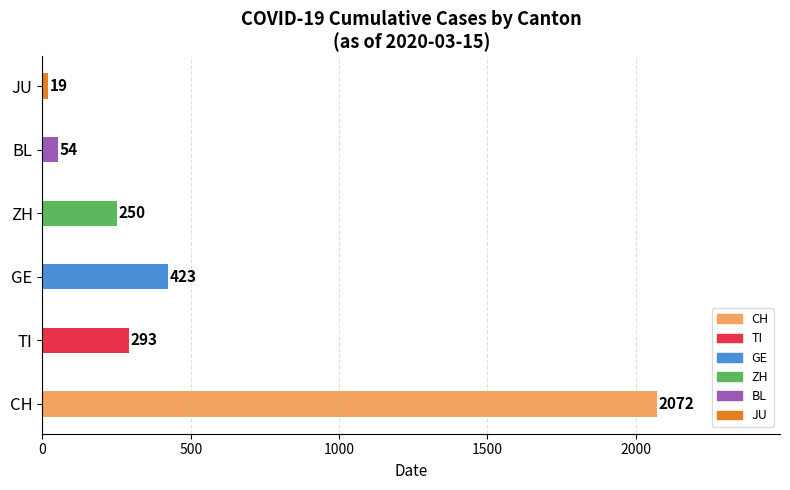

True or false: the data shows 1219 at CH.

False